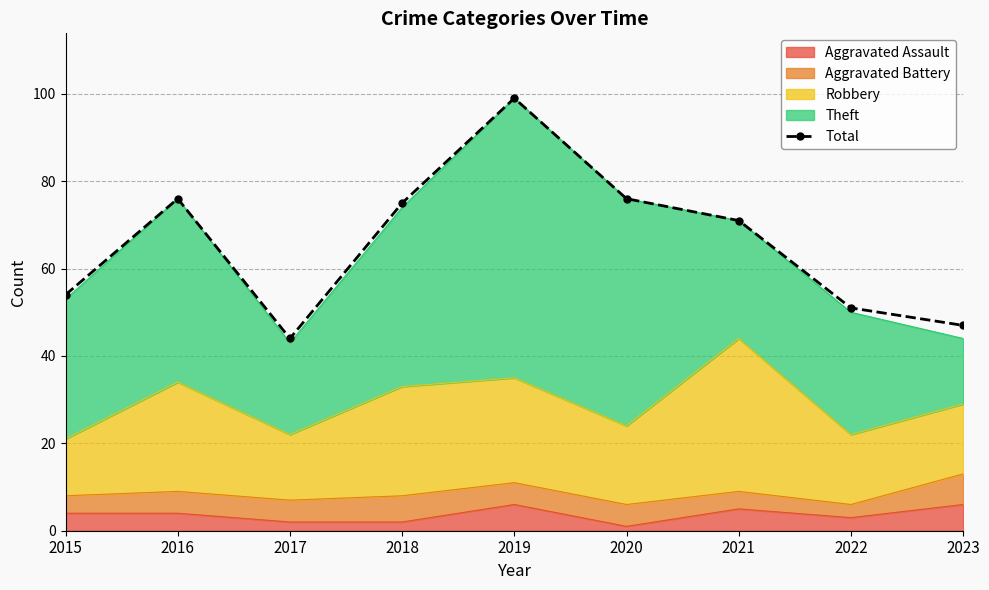

Which label corresponds to the smallest value in the chart?

2017